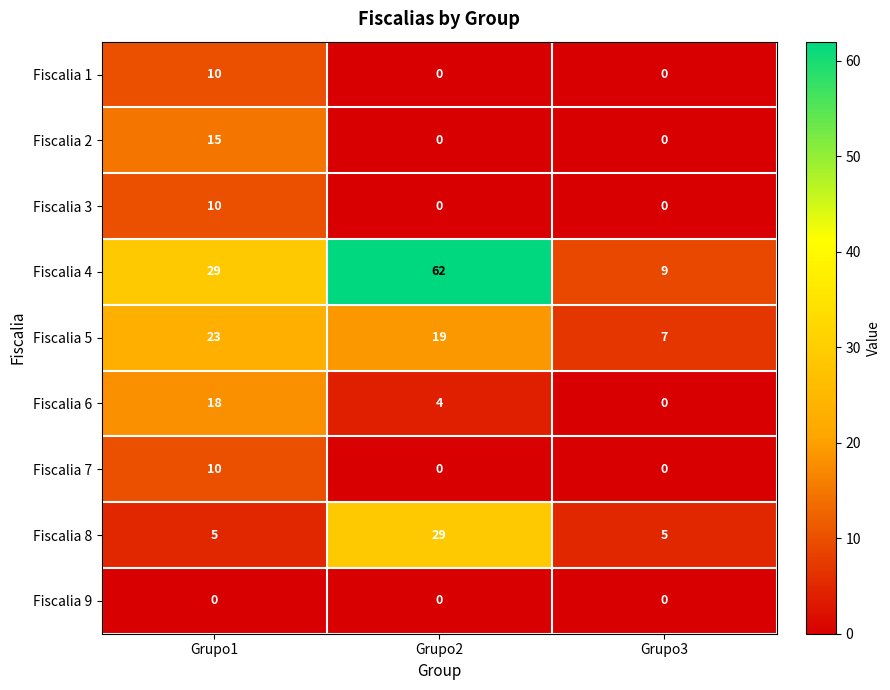

Which series changed the most between Grupo2 and Grupo3?

Fiscalia 4